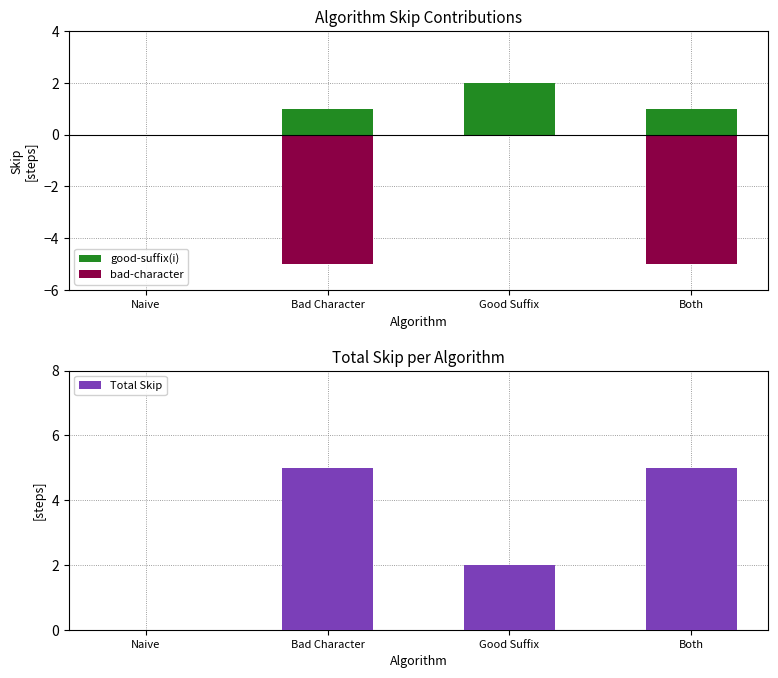

What is the label of the 3rd bar from the left?

Good Suffix